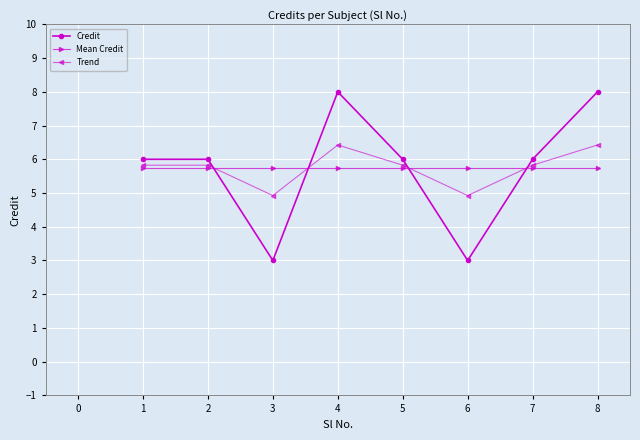

How many Credit values are between 6 and 8?

6